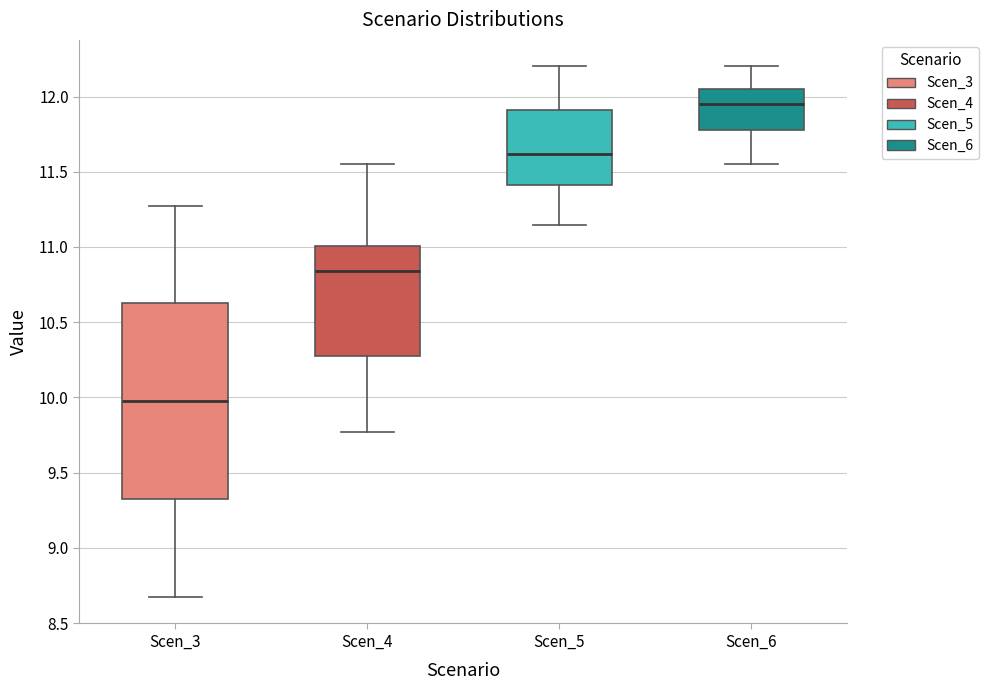

Which box is the tallest, from its lower edge to its upper edge?

Scen_3